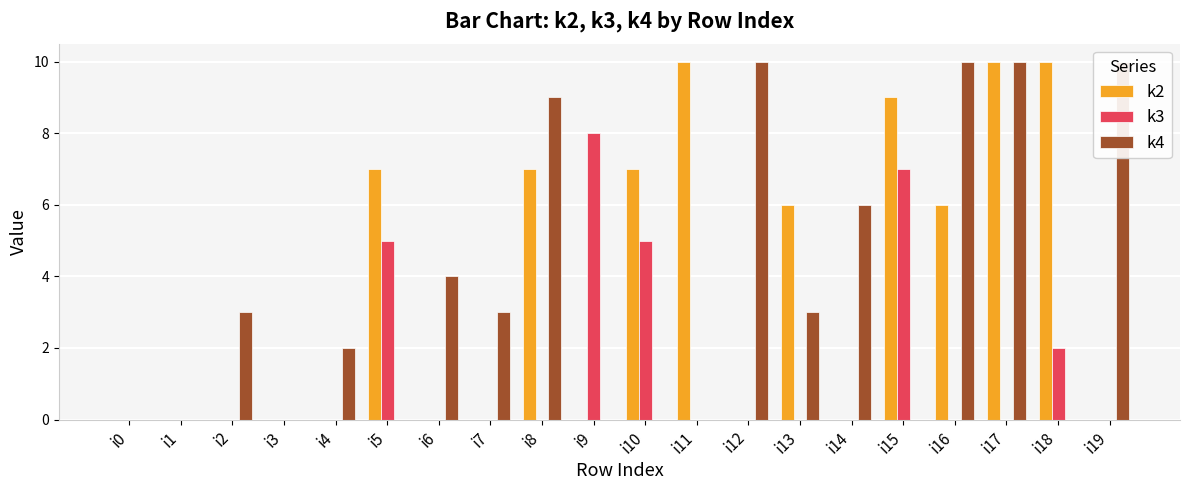

At which label does k3 reach its peak?

i9